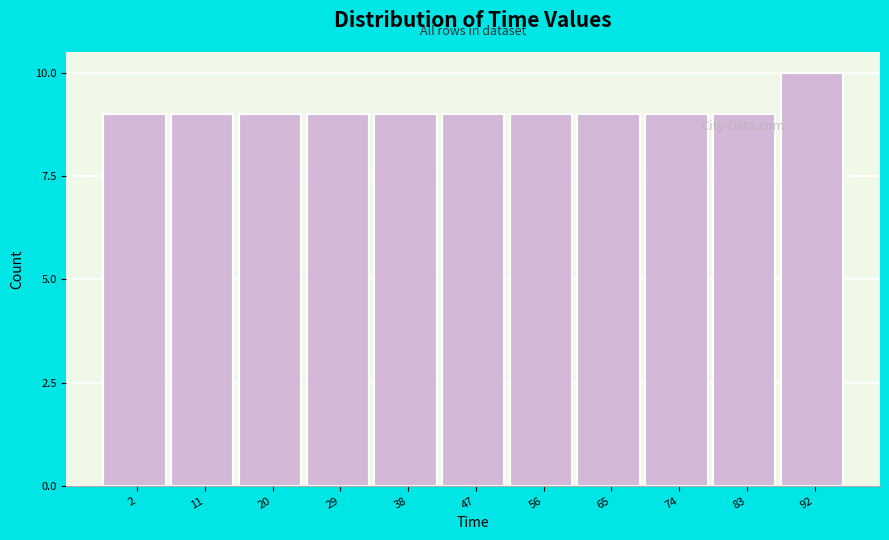

Reading left to right, list all the values displayed in this chart.

9	9	9	9	9	9	9	9	9	9	10